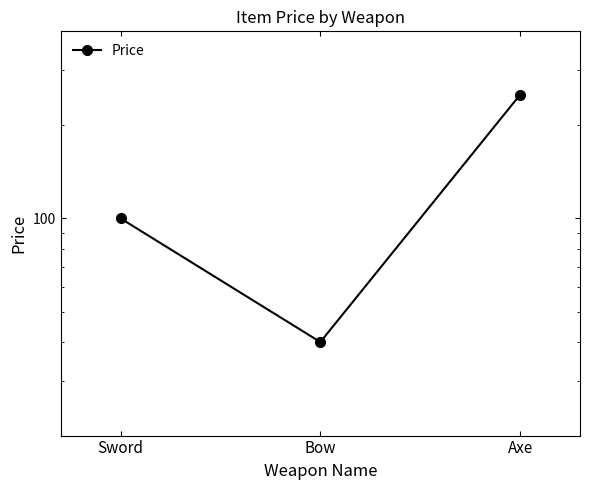

Reading right to left, extract all data points from this chart.

250	40	100